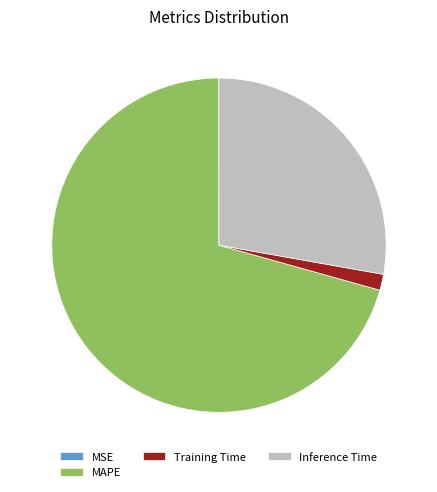

The Inference Time slice represents 28% of the pie. True or false?

True